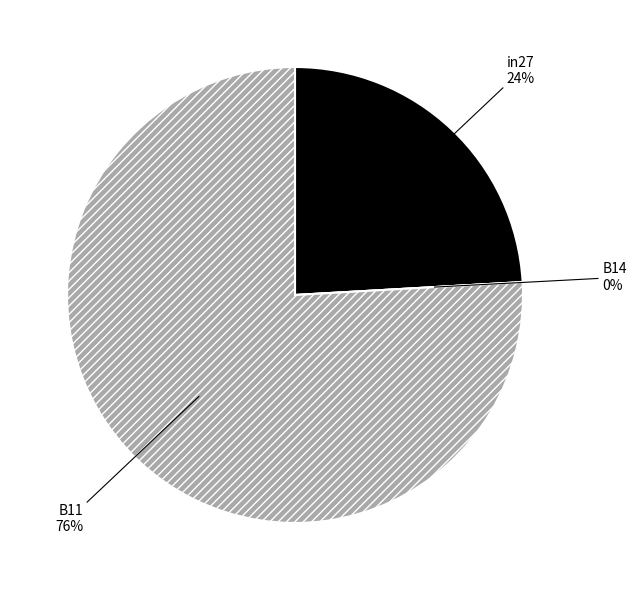

Is it true that B11 is 76% of the pie?

True